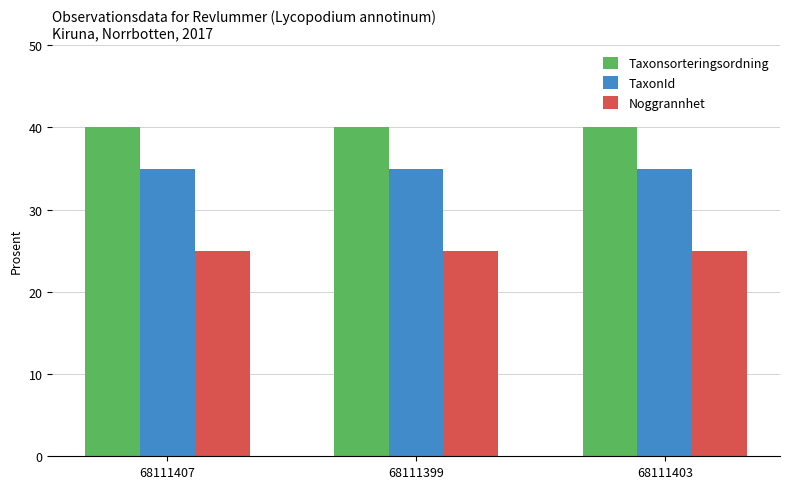

Rank the series at 68111407 from lowest to highest value.

Noggrannhet, TaxonId, Taxonsorteringsordning